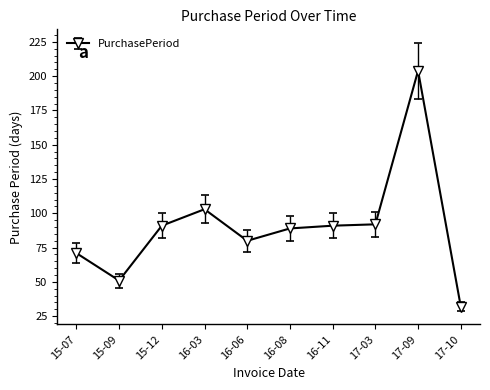

Where is the first local minimum?

15-09